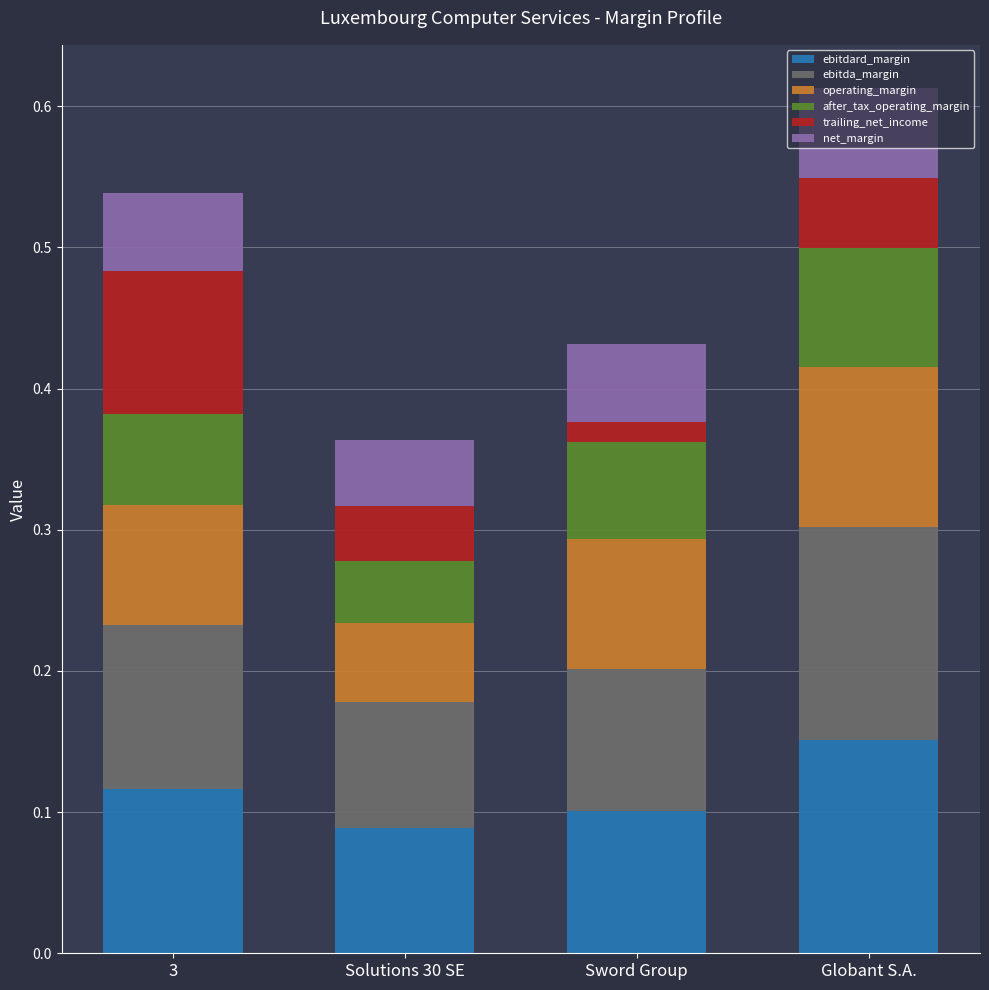

The ebitdard_margin series shows 0.1 at Globant S.A.. True or false?

False